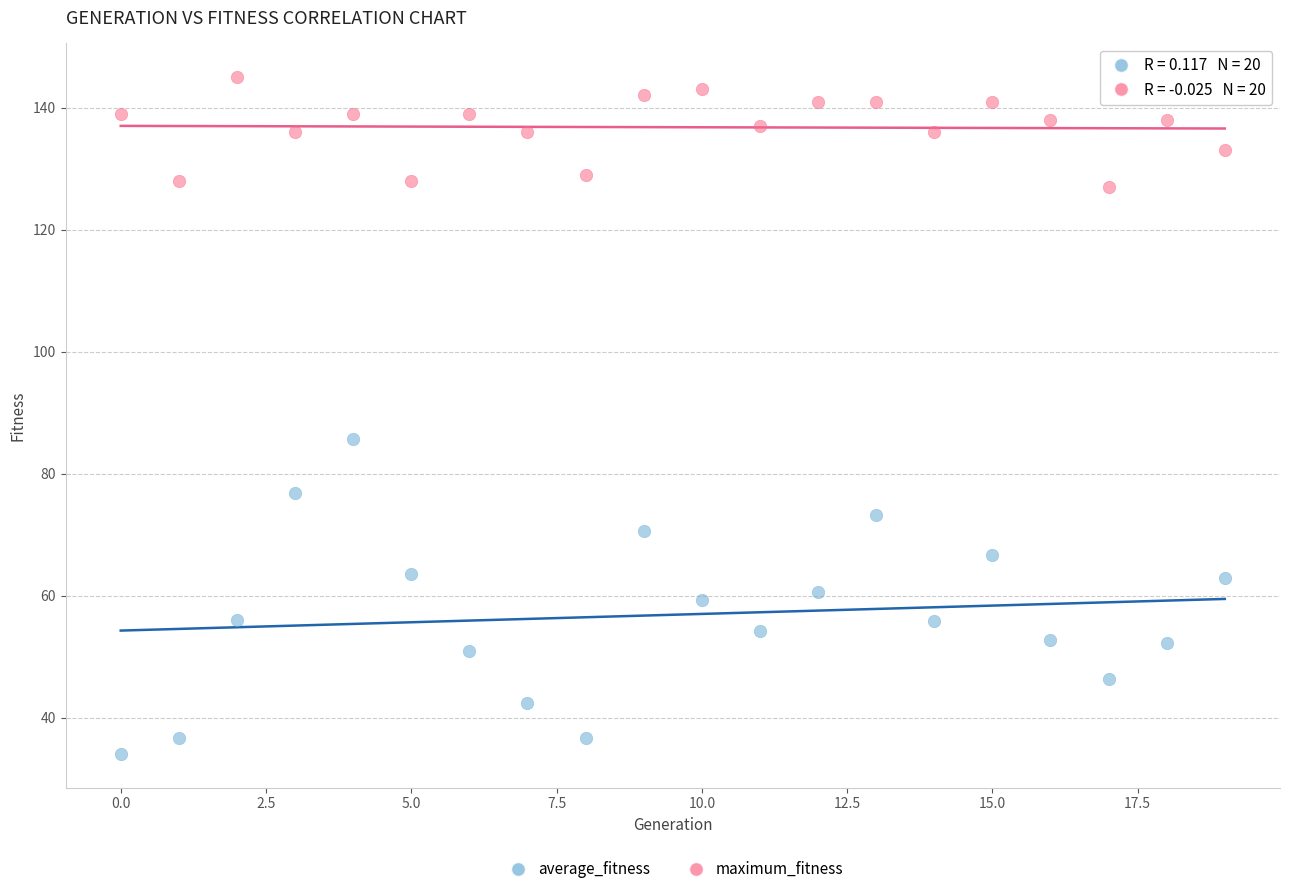

Which series contains the highest Y value?

maximum_fitness